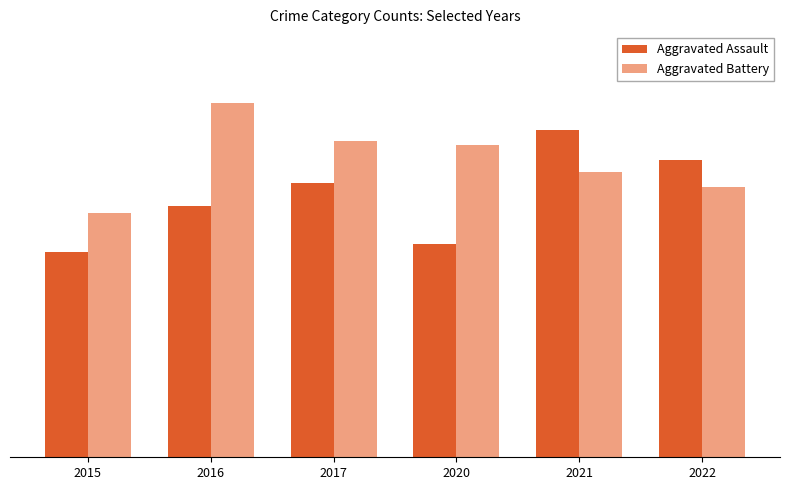

True or false: Aggravated Battery has a value of 93 at 2016.

True